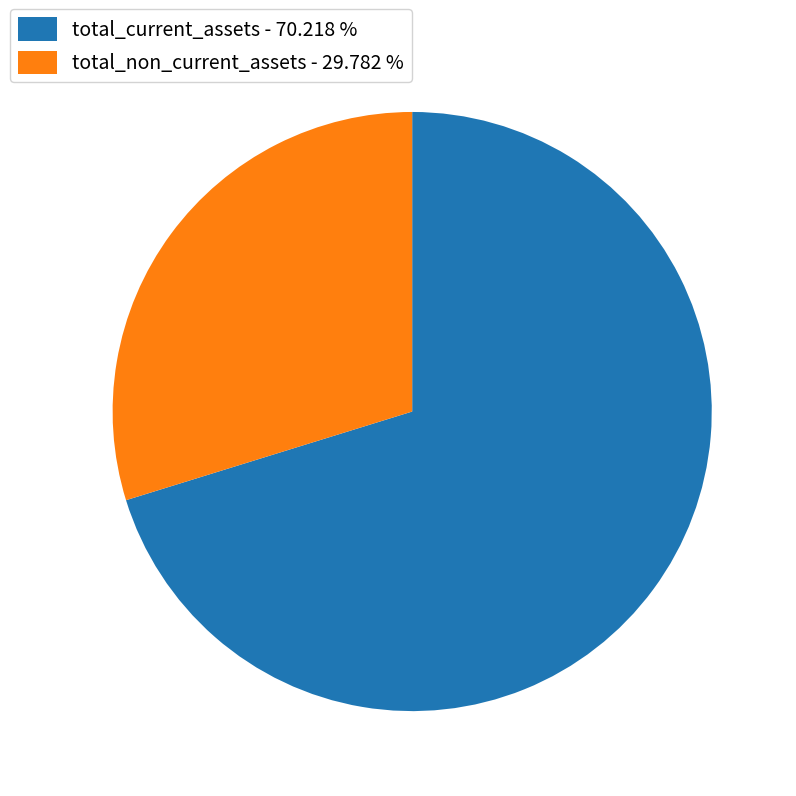

How many slices are in this pie chart?

2